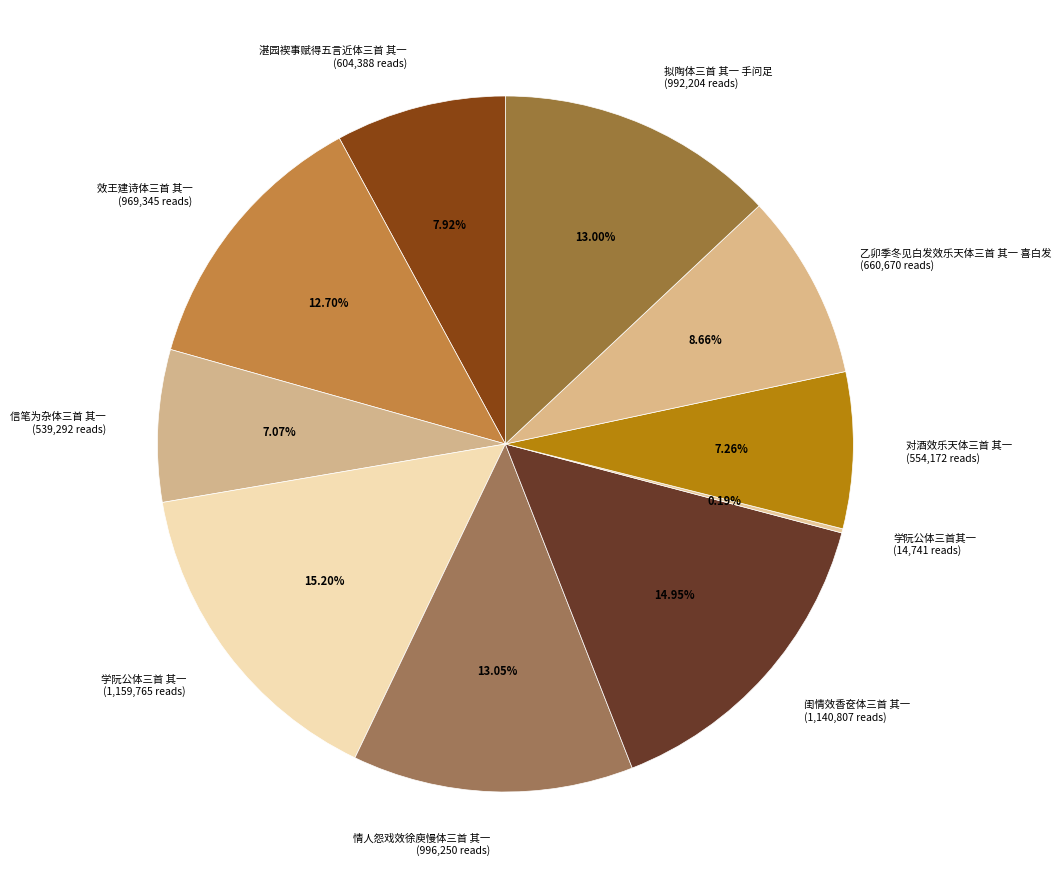

Combined, do 闺情效香奁体三首 其一 (1,140,807 reads) and 拟陶体三首 其一 手问足 (992,204 reads) account for over 50%?

No